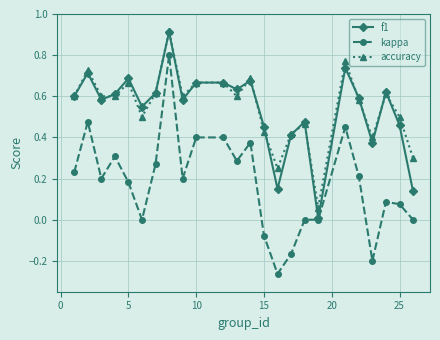

How many categories are shown in the chart?

24